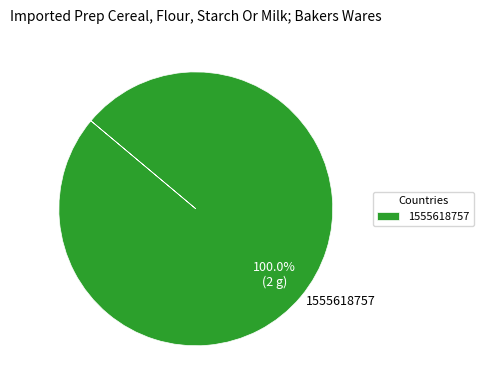

What percentage is the 1555618757 slice, to the nearest percent?

100%